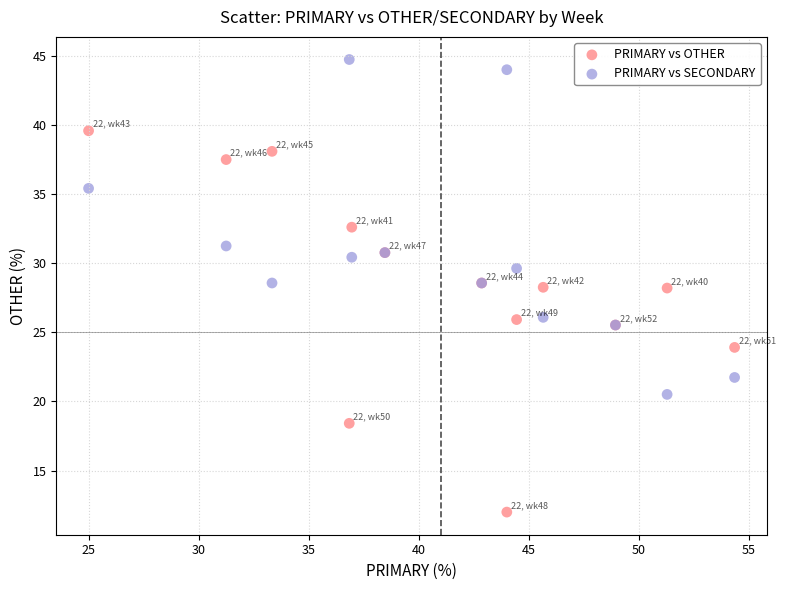

What are all the series names shown in the legend?

PRIMARY vs OTHER, PRIMARY vs SECONDARY